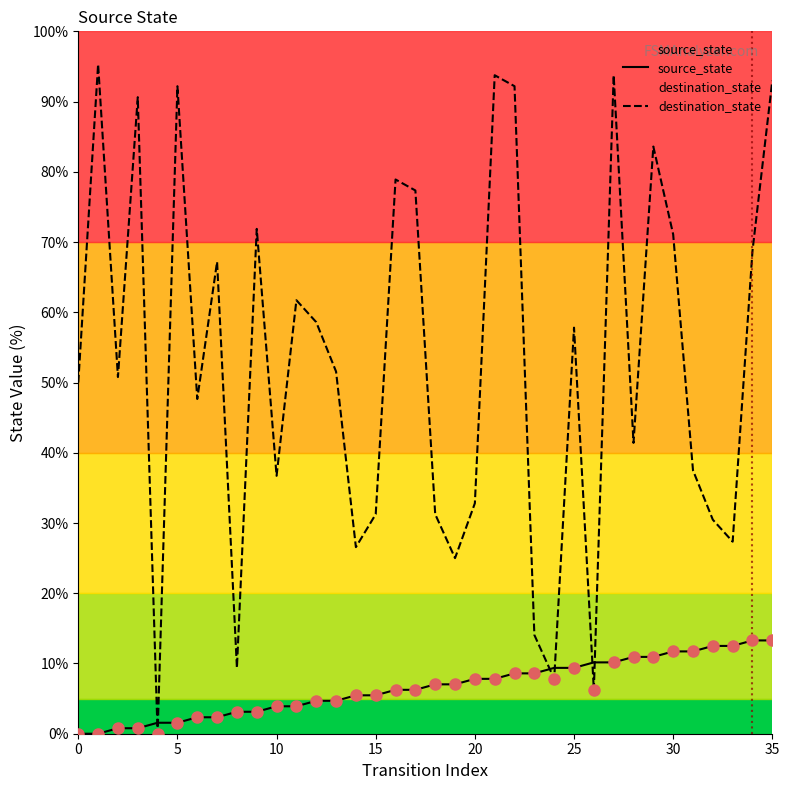

What is the difference between the maximum and minimum values in the source_state series?

13.3